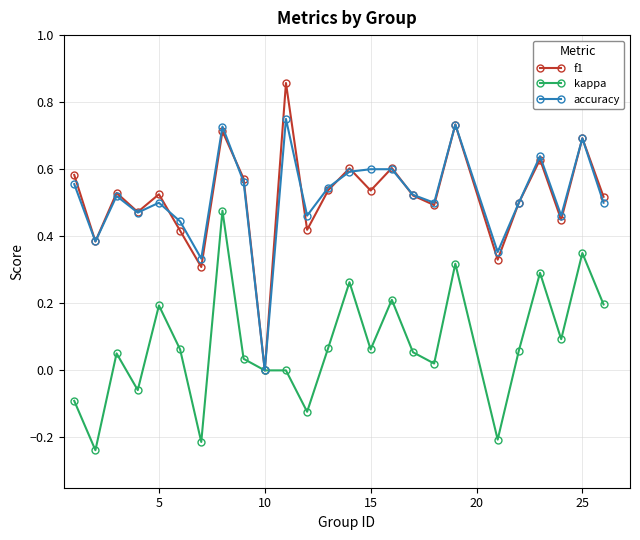

Which series has the widest spread of values?

f1